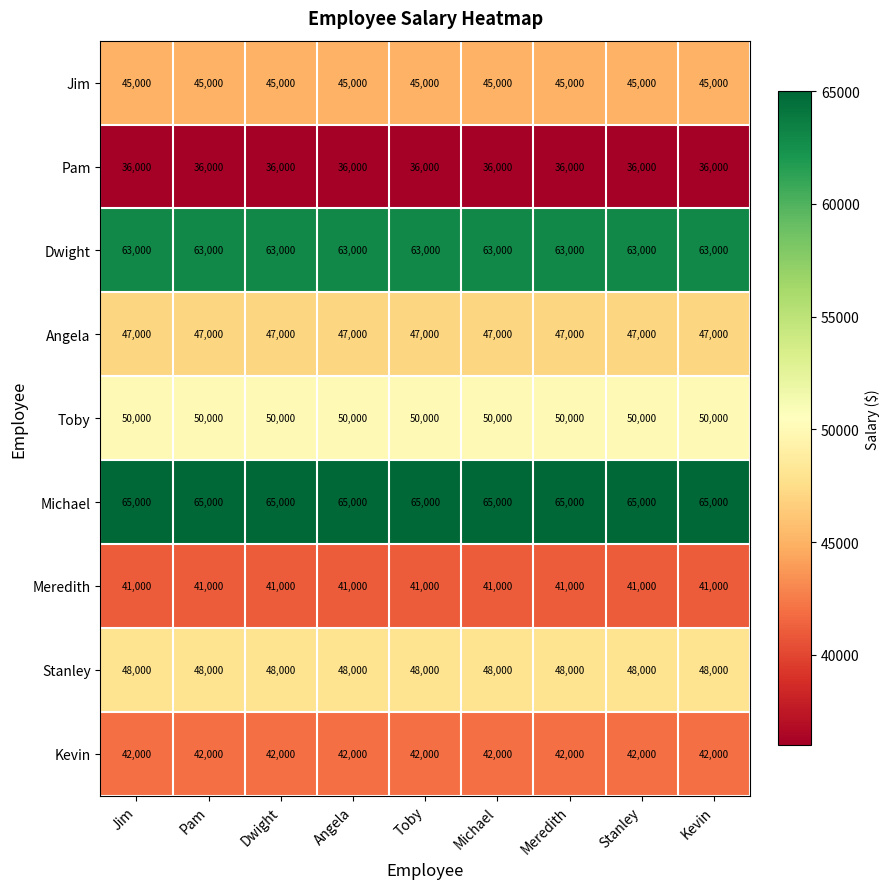

How many series are shown in this chart?

9